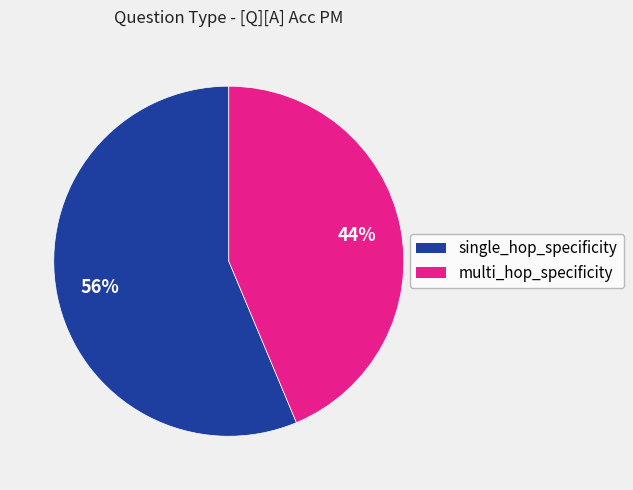

To the nearest percent, what is the average slice percentage?

50%